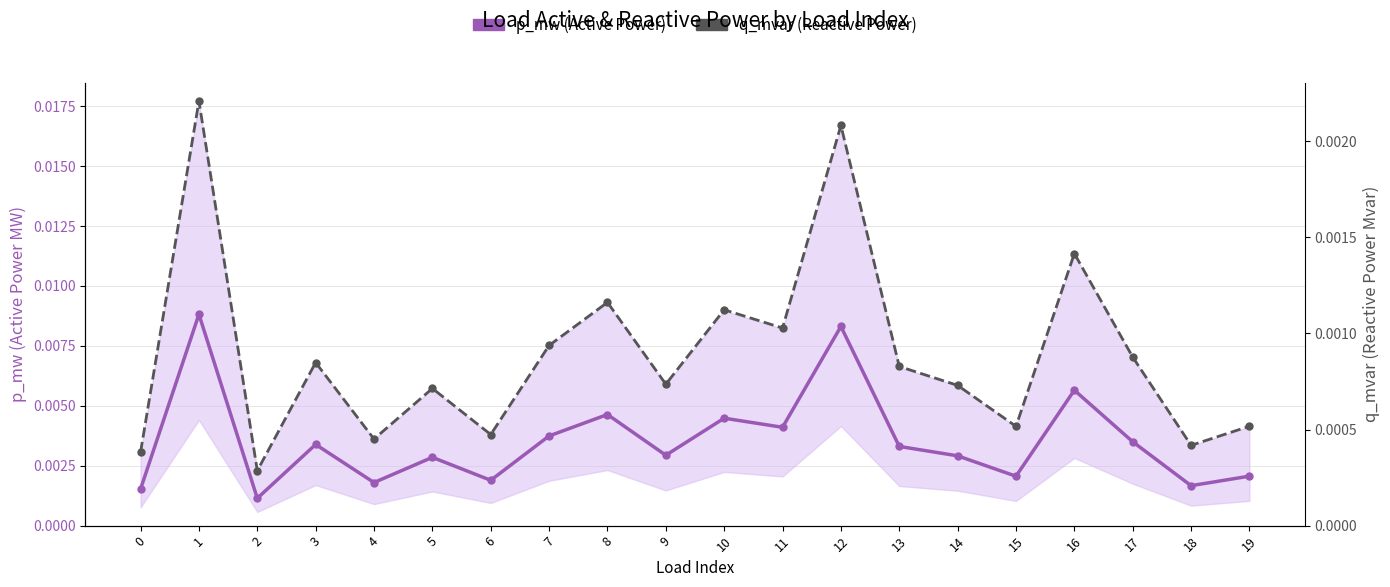

Is it true that p_mw (Active Power) equals 0.0 at 16?

False